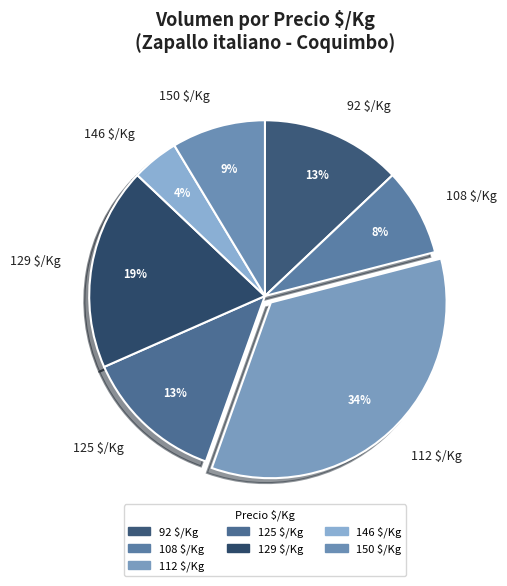

Is there any slice that represents more than half of the pie?

No